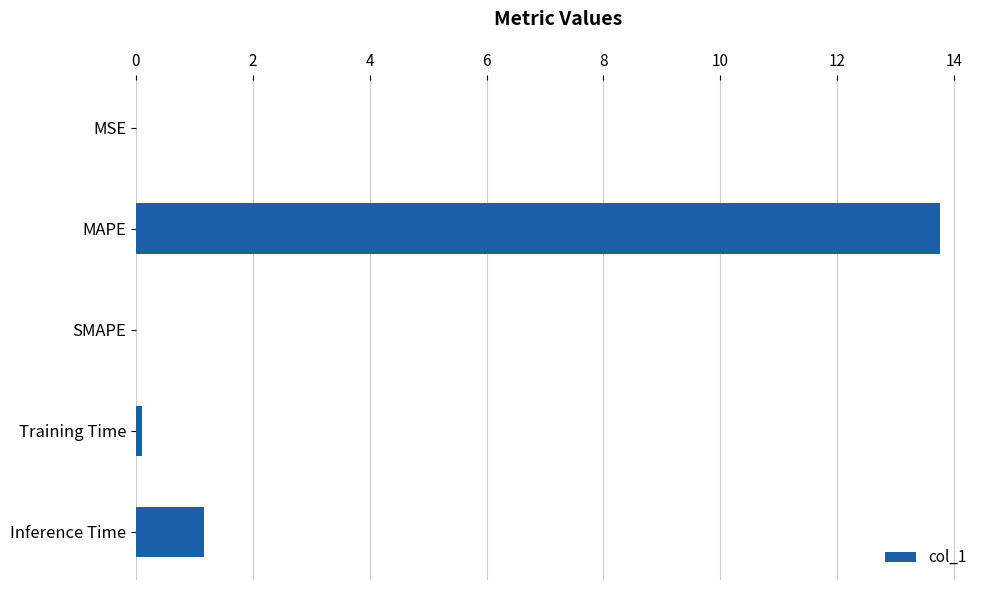

What is the sum of all values?

15.0